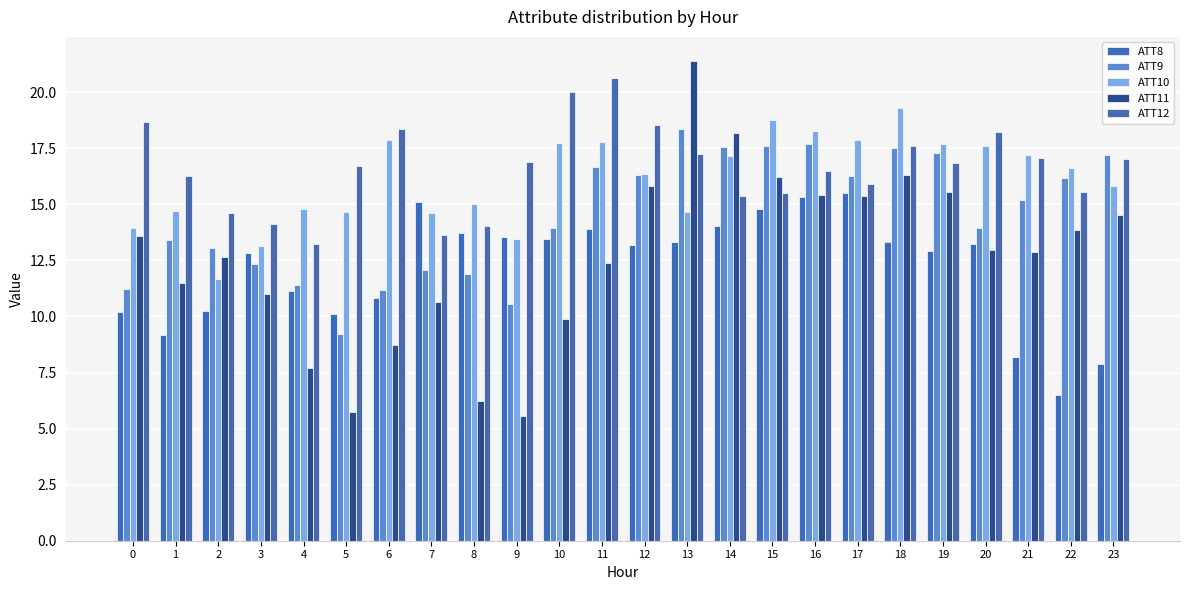

Where is ATT12 nearest to the value 16?

17